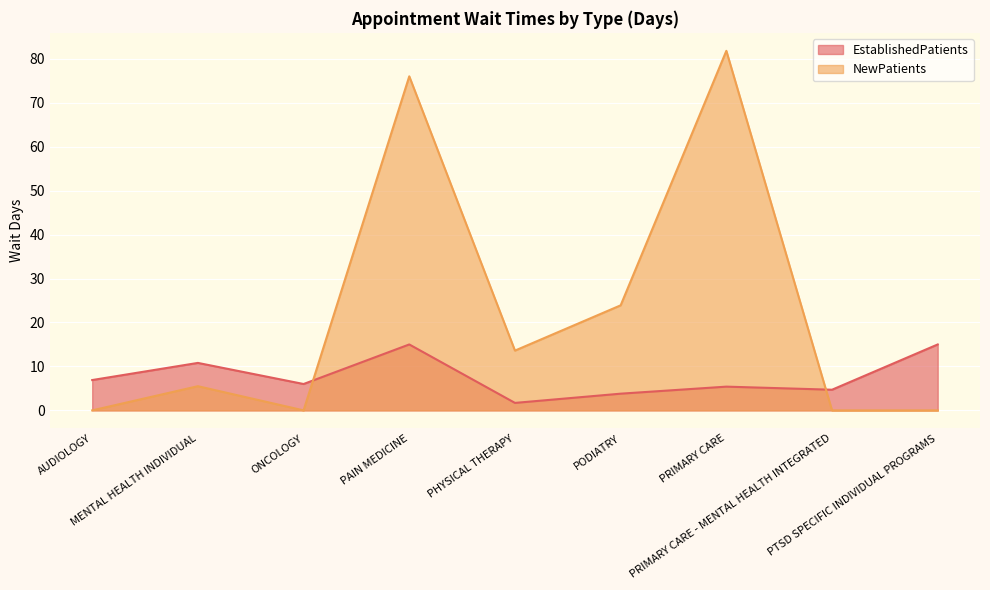

Between which two adjacent categories do NewPatients and EstablishedPatients first intersect?

ONCOLOGY and PAIN MEDICINE